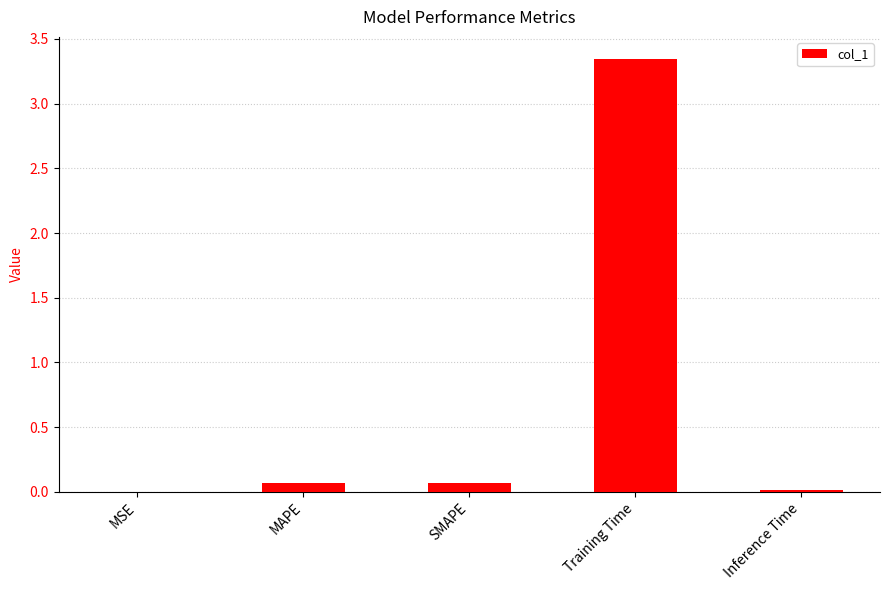

At which category does the chart reach its peak across all series?

Training Time